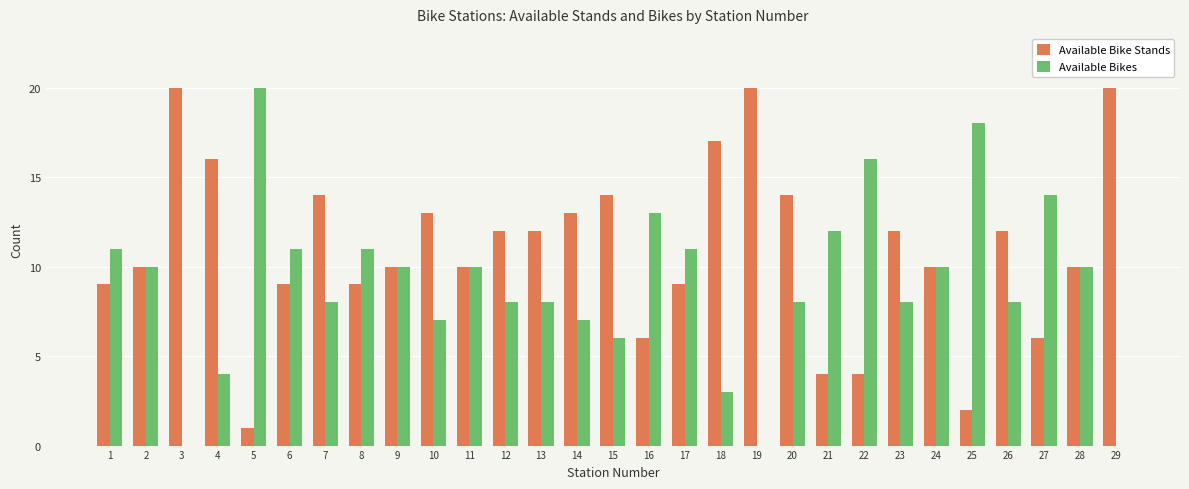

How many data points does each series have?

29